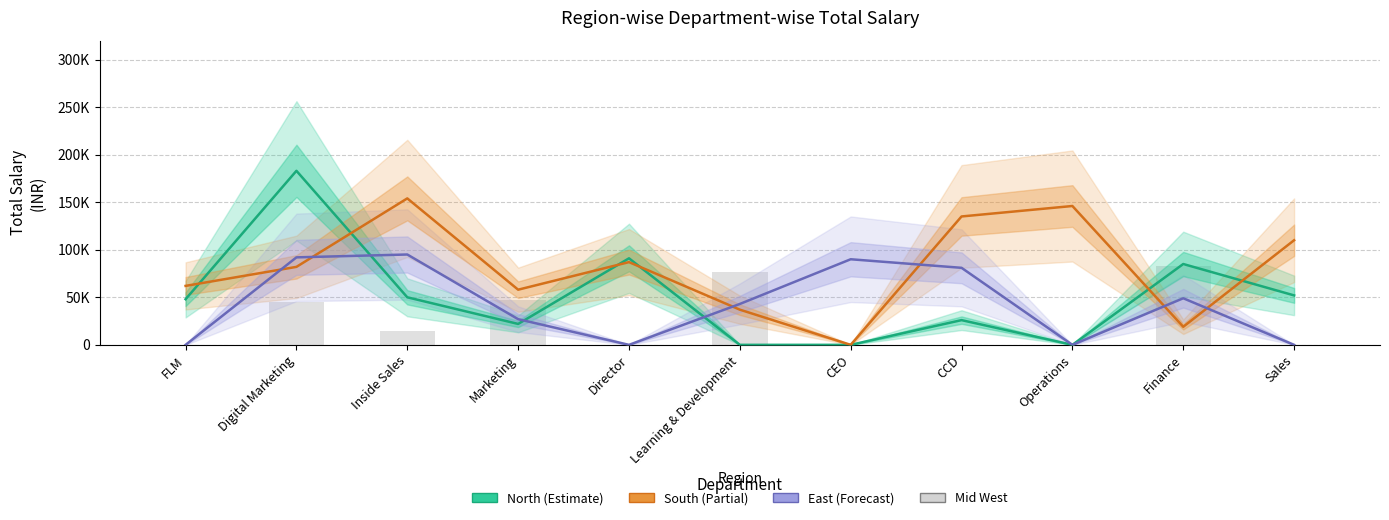

Between Inside Sales and Marketing, which is larger?

Inside Sales